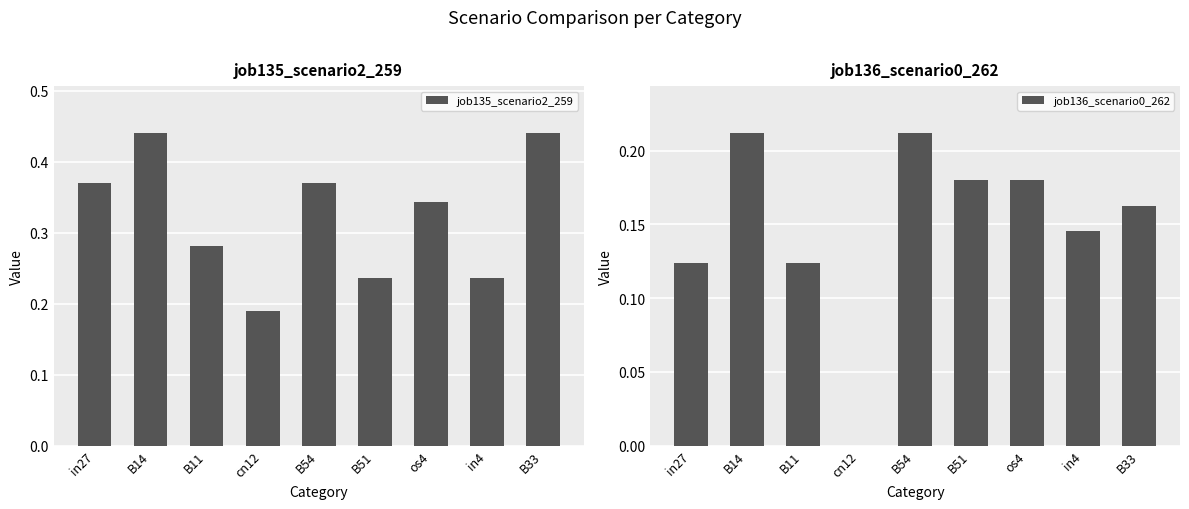

How many groups of bars are there?

9